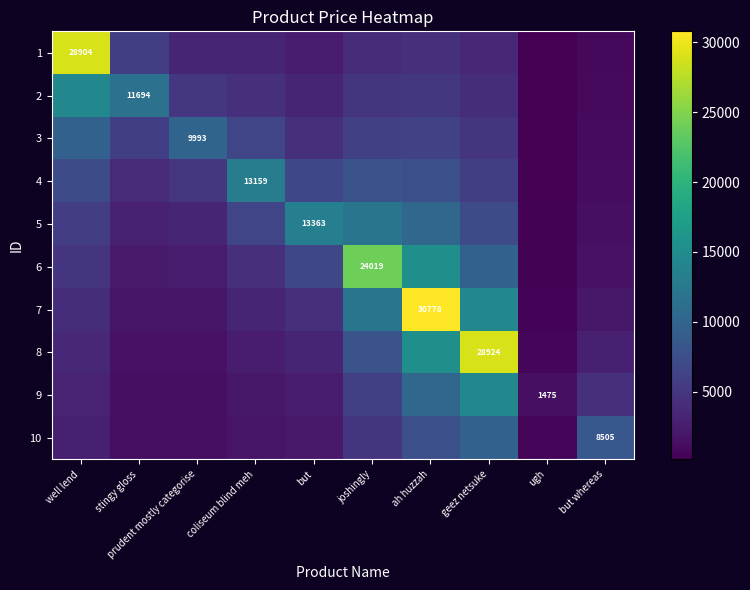

Is it true that 9 equals 20893.1 at geez netsuke?

False